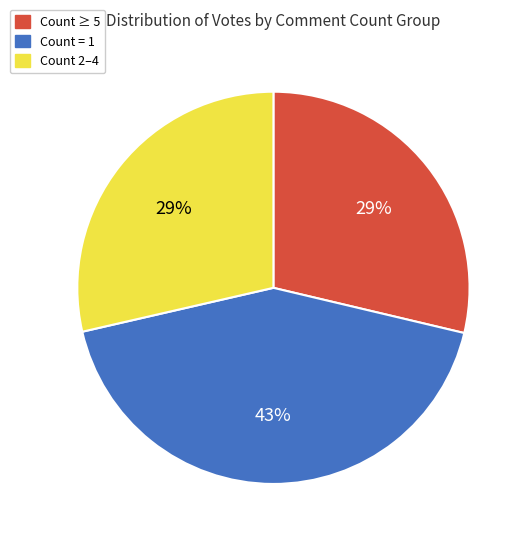

To the nearest percent, what is the difference between the largest and smallest slice percentages?

14%